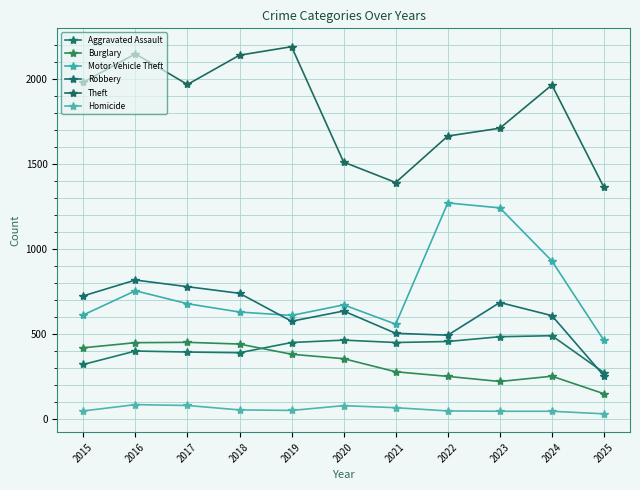

What is the maximum value shown in the chart?

2190